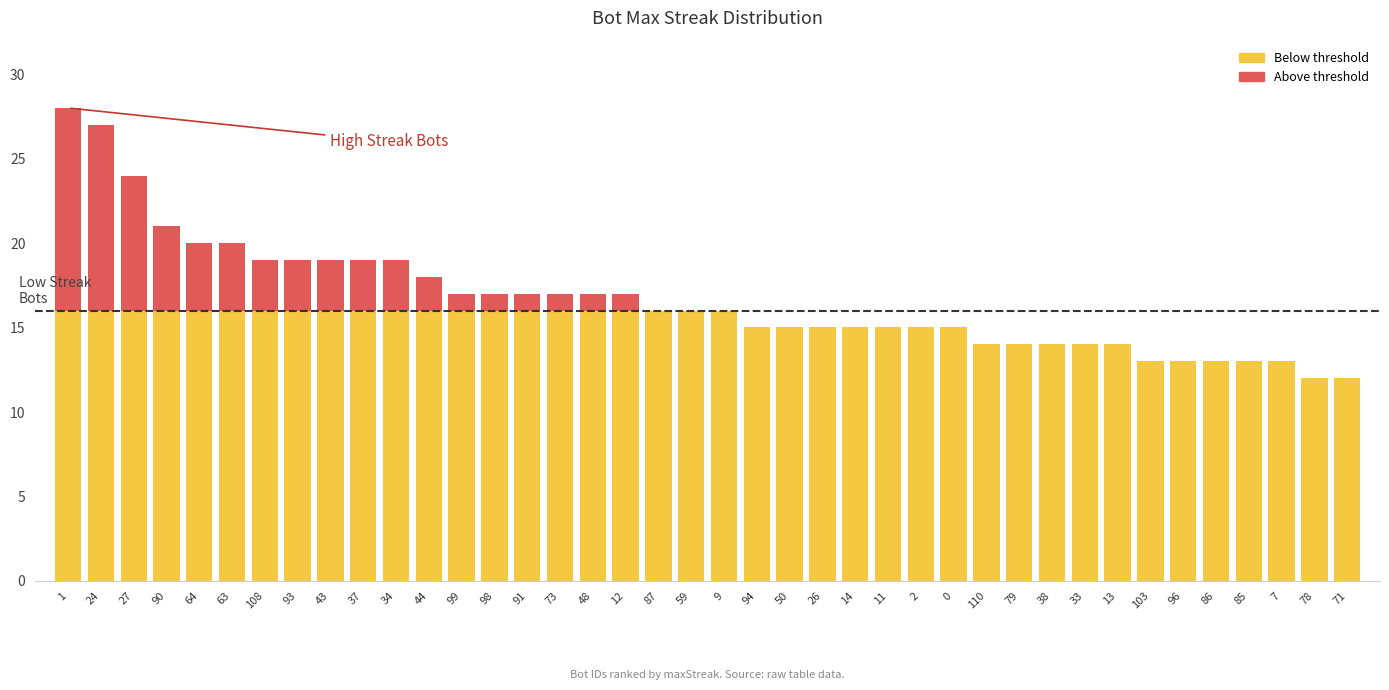

What is the total value across all series at 37?

19